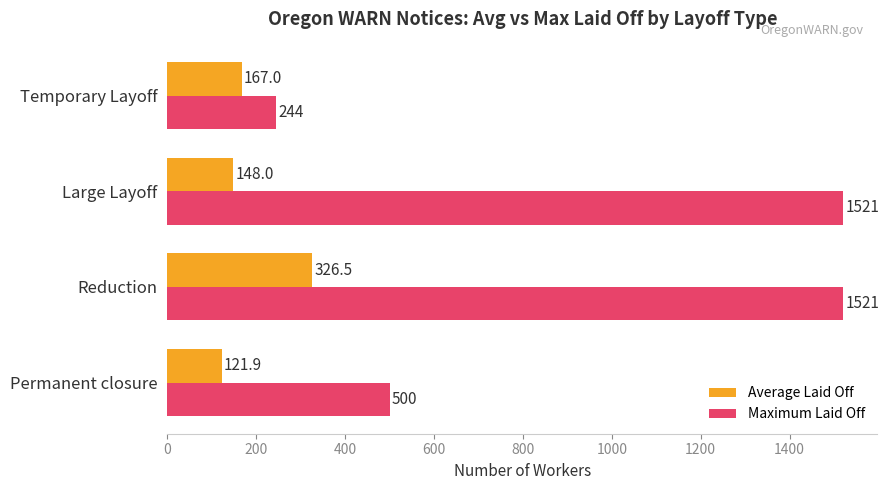

What is the difference between the highest and lowest values at Large Layoff?

1373.0